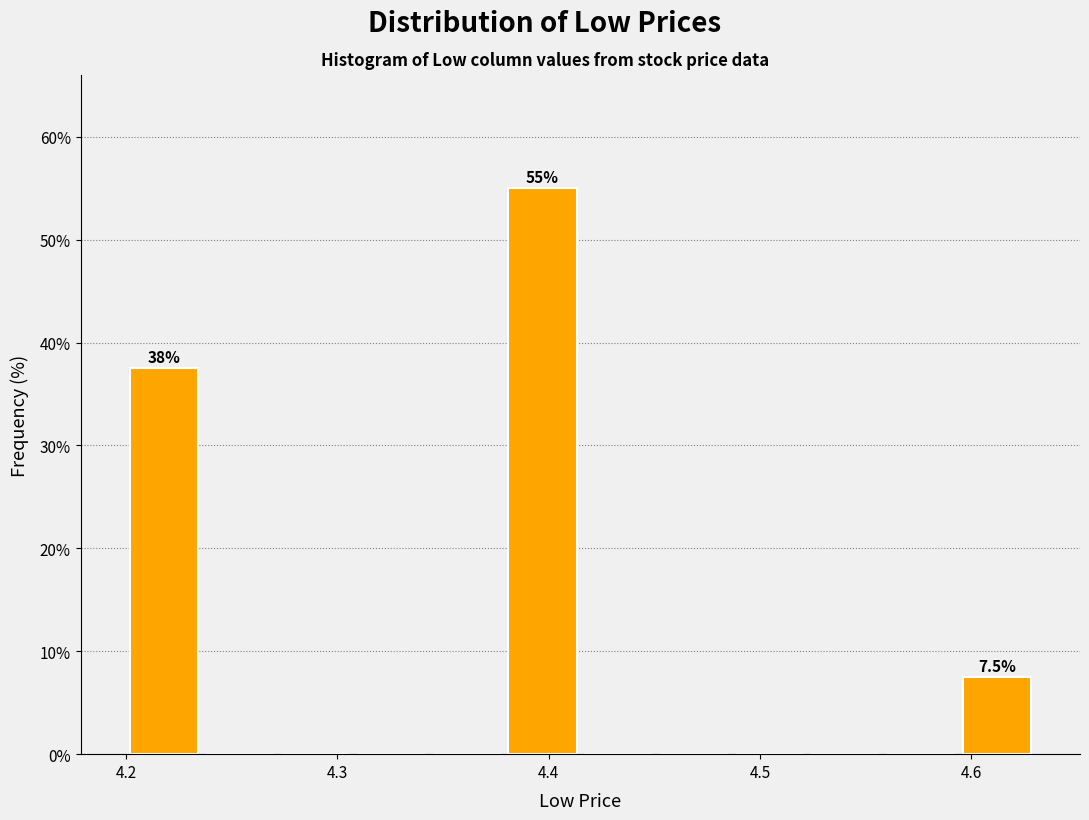

Around what value on the x-axis is the tallest bar? Give the approximate position of its centre, as read against the axis.

4.40